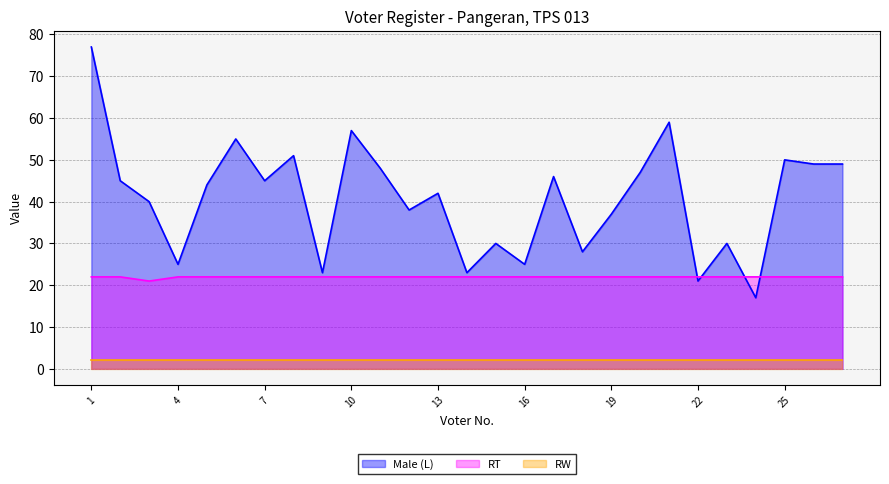

How many lines are shown in the chart?

3